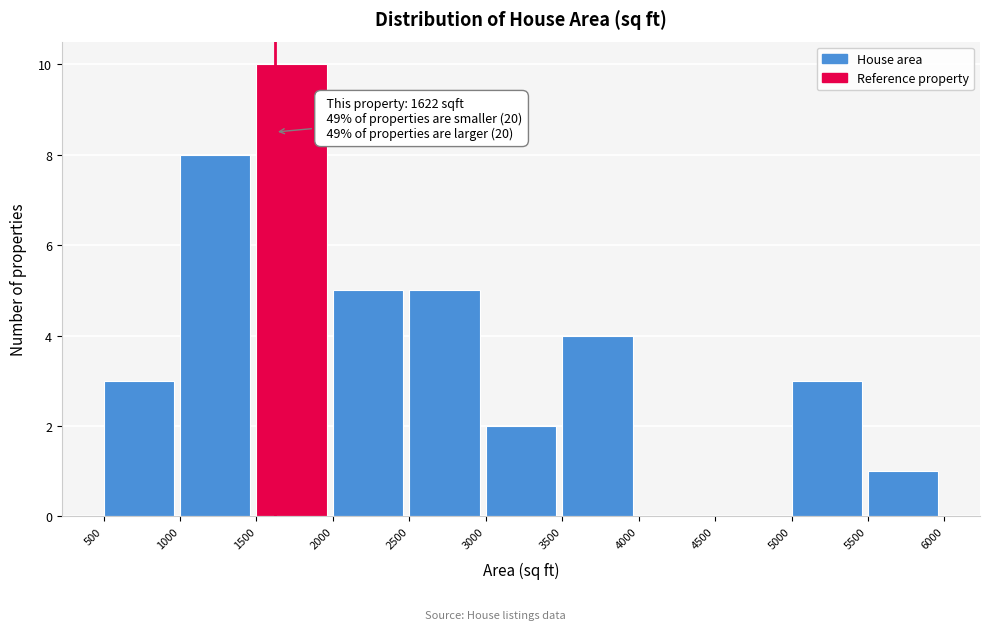

Over which range of the x-axis is the bar tallest?

1500 to 2000